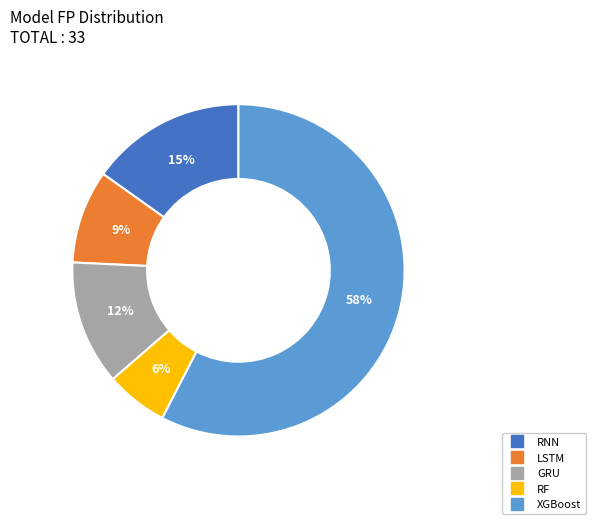

Do RF and XGBoost together represent more than half of the pie?

Yes